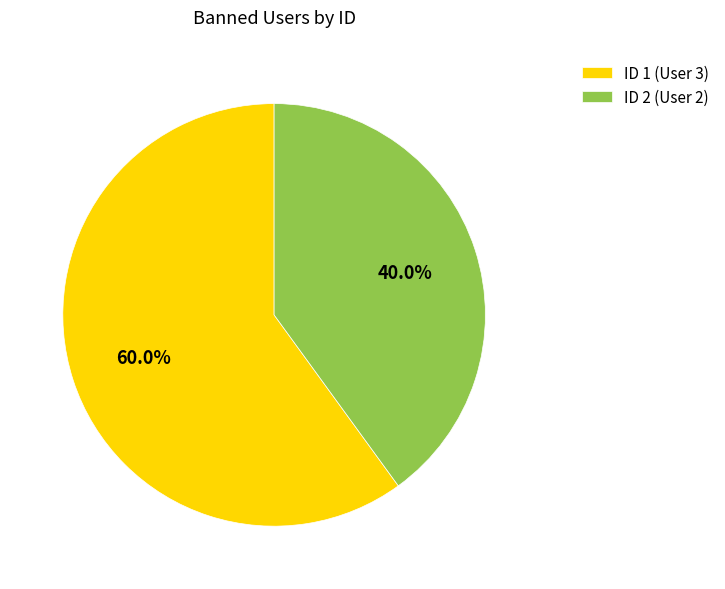

Combined, do ID 1 (User 3) and ID 2 (User 2) account for over 50%?

Yes